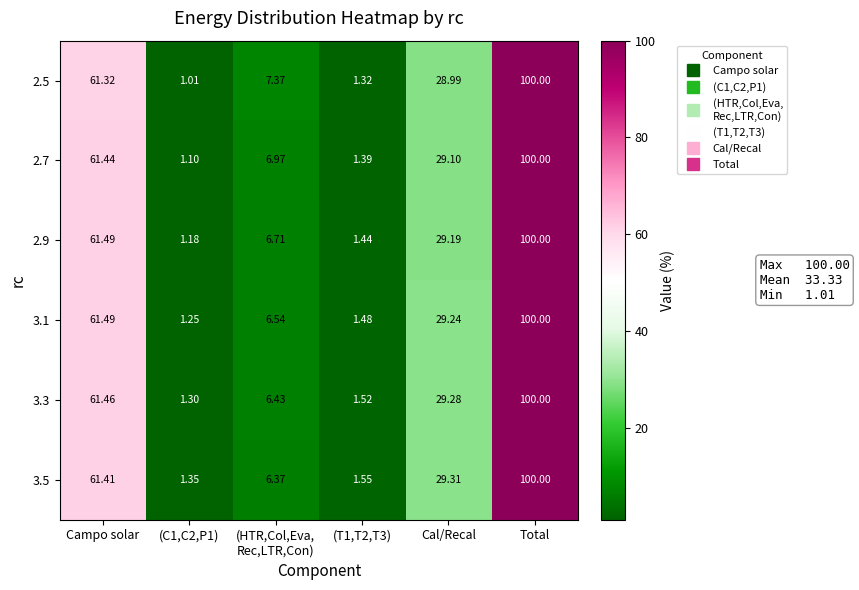

Which category has the highest value in the 3.1 series?

Total